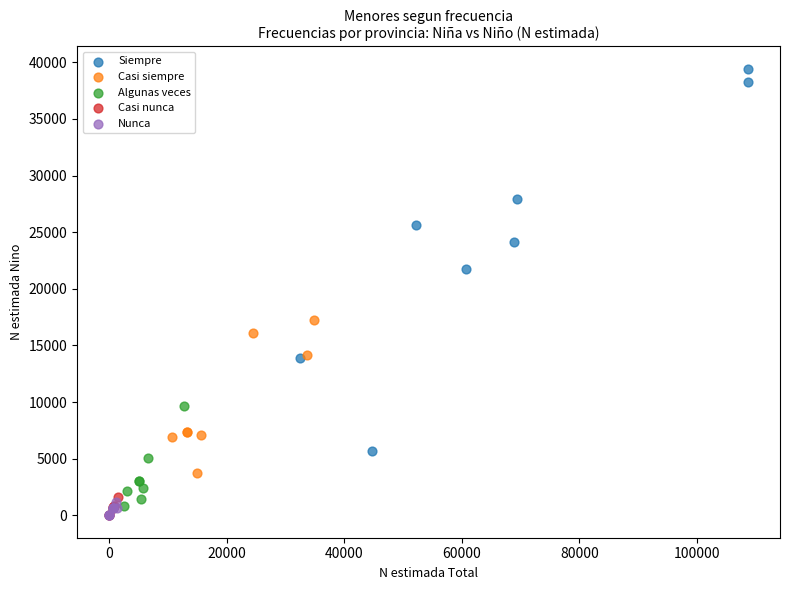

Which series contains the highest Y value?

Siempre